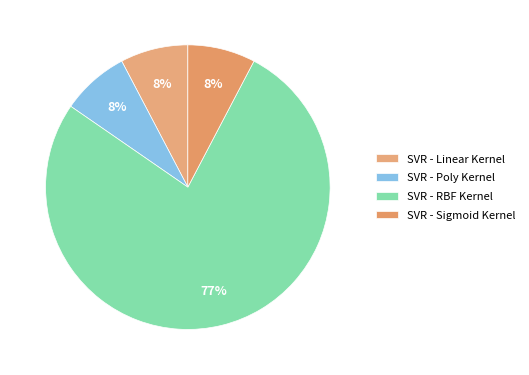

How much of the chart is everything except SVR - Poly Kernel?

92.3%